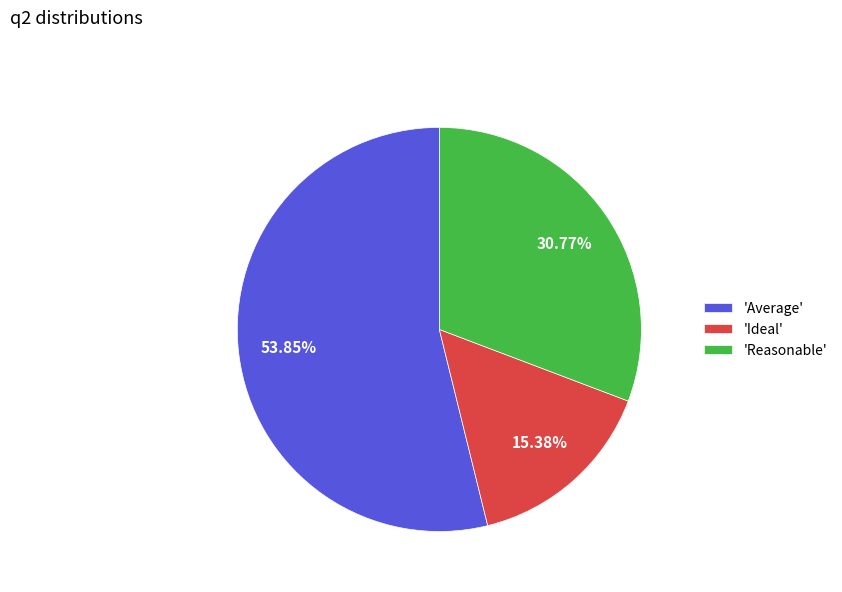

Rank the categories by value from lowest to highest.

'Ideal', 'Reasonable', 'Average'